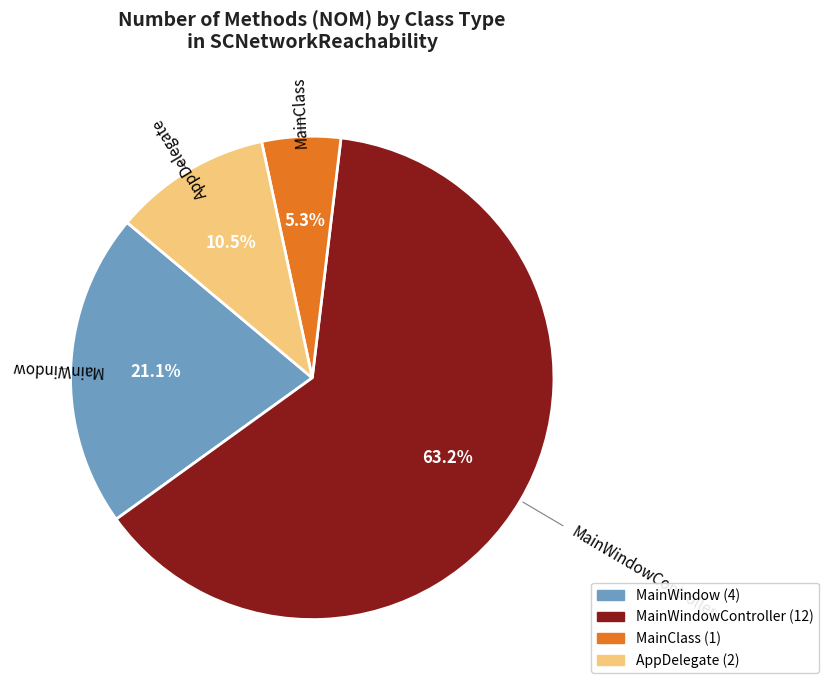

Is there any slice that represents more than half of the pie?

Yes